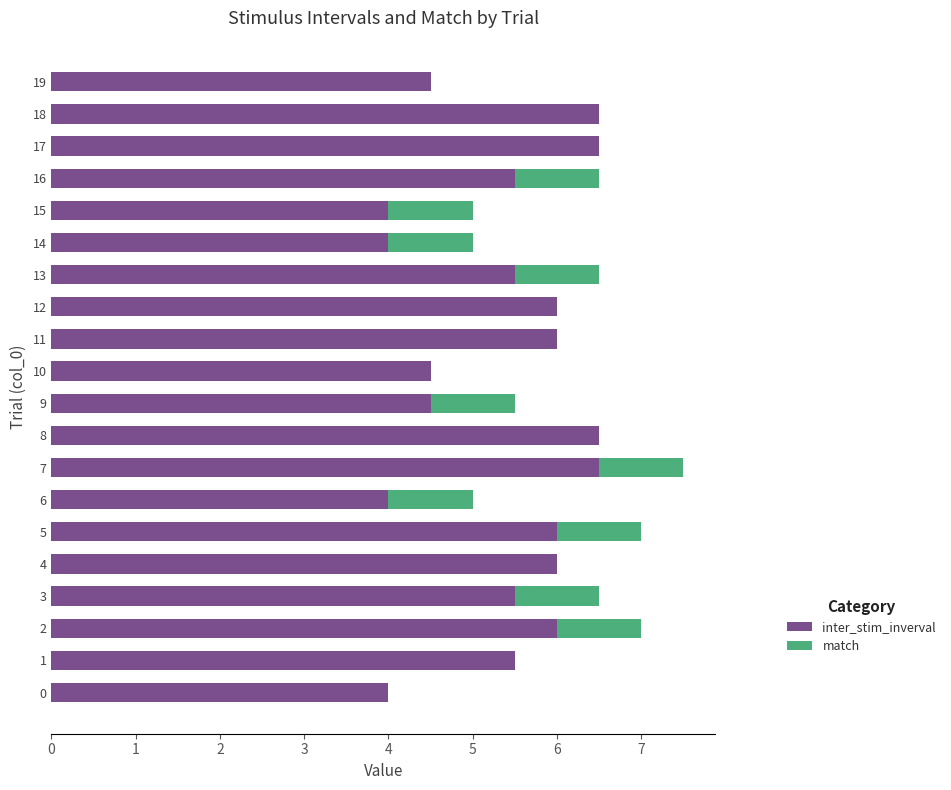

What is the total value across all series at 5?

7.0